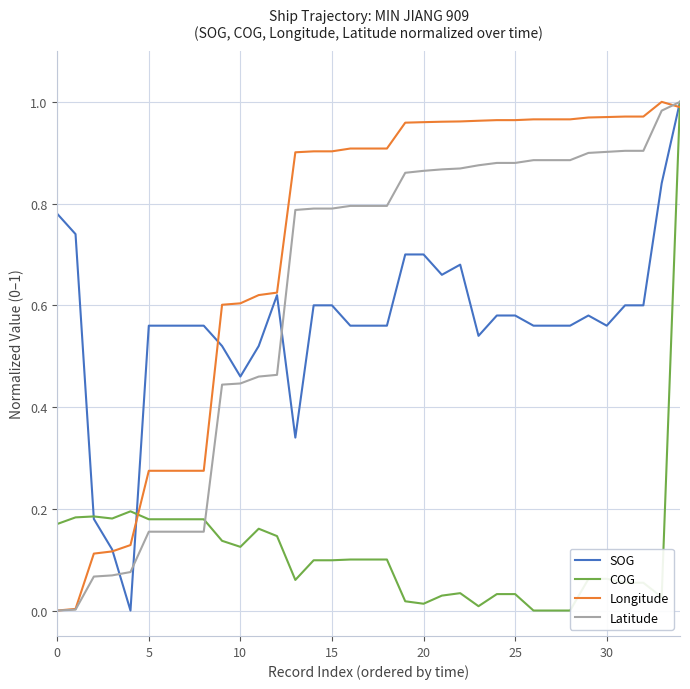

How many data points in COG are above 0?

32